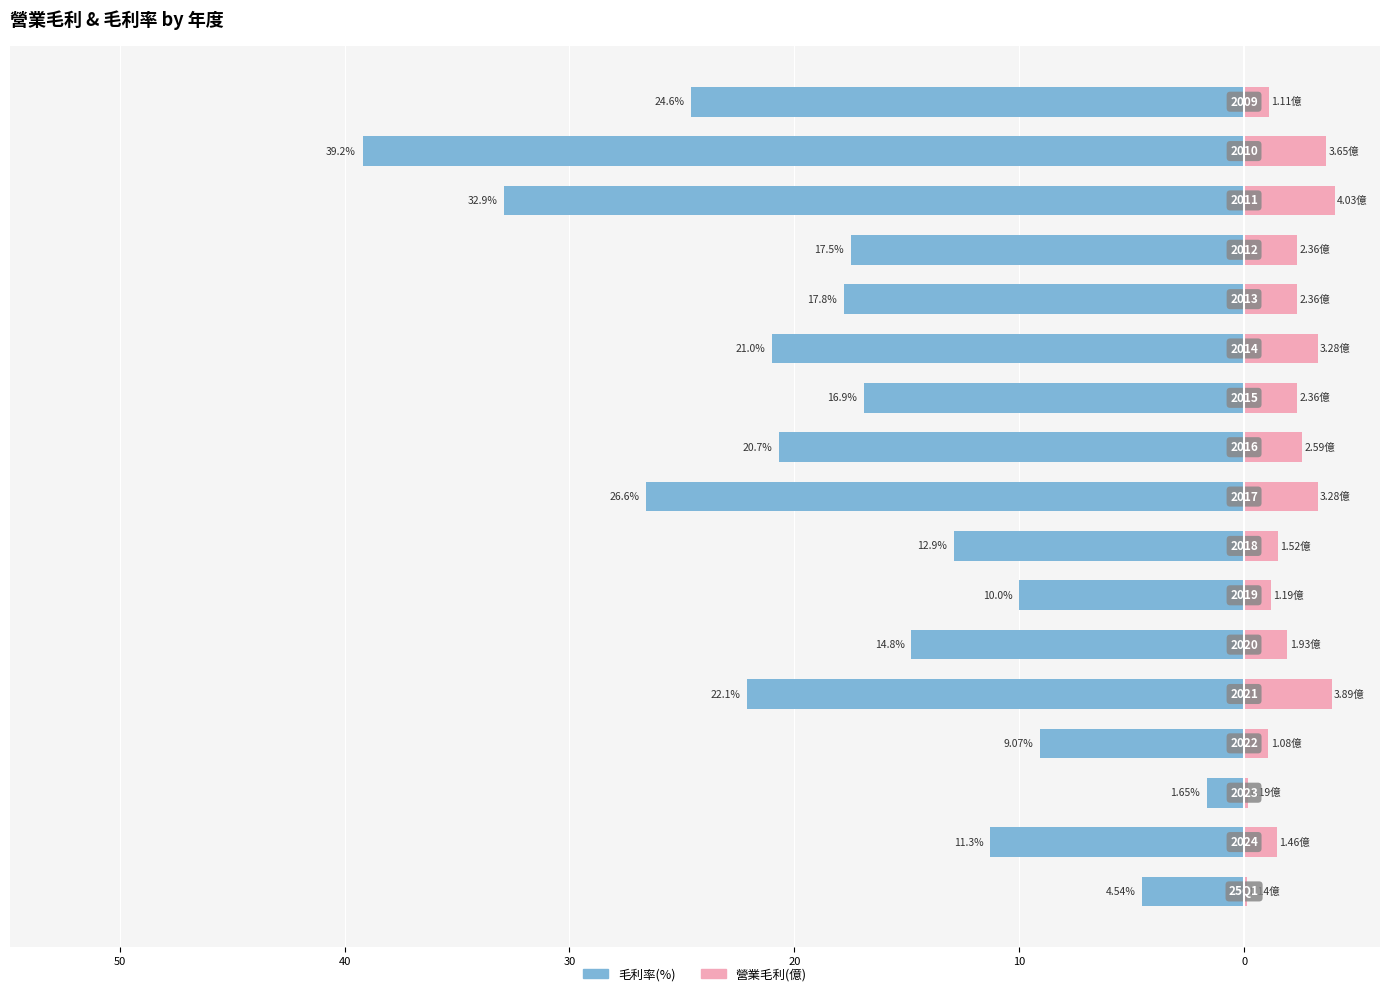

What is the difference between the second highest and second lowest values in the 營業毛利(億) series?

3.7